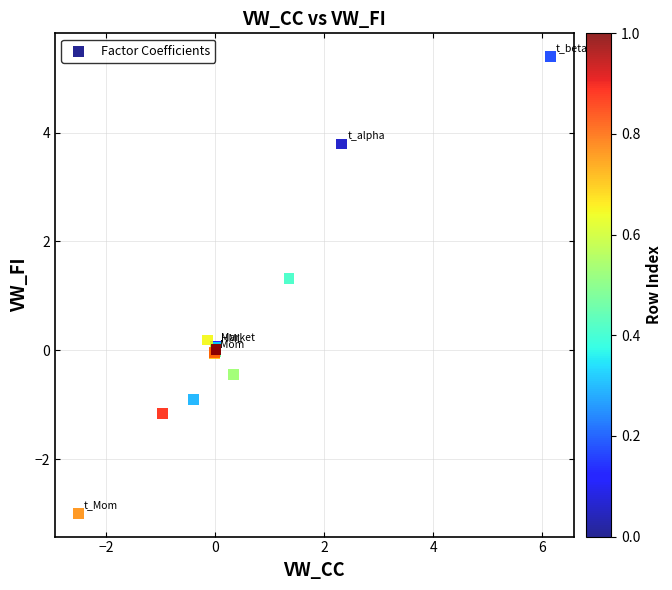

What Y value in the scatter plot is closest to 1?

1.3